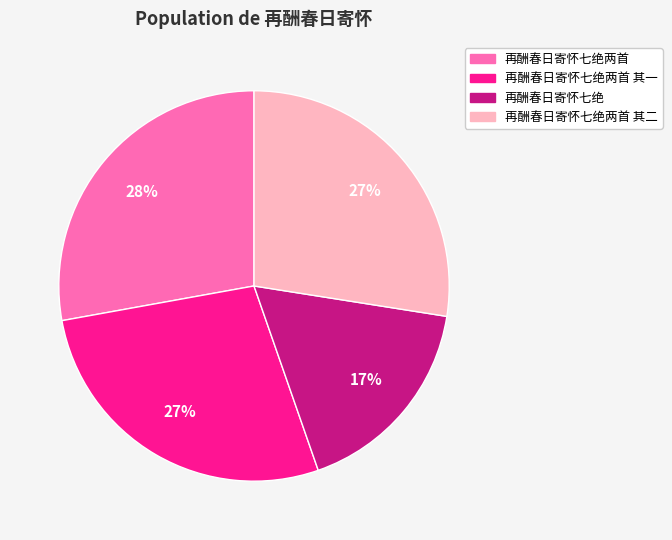

Is there a majority slice in this chart?

No